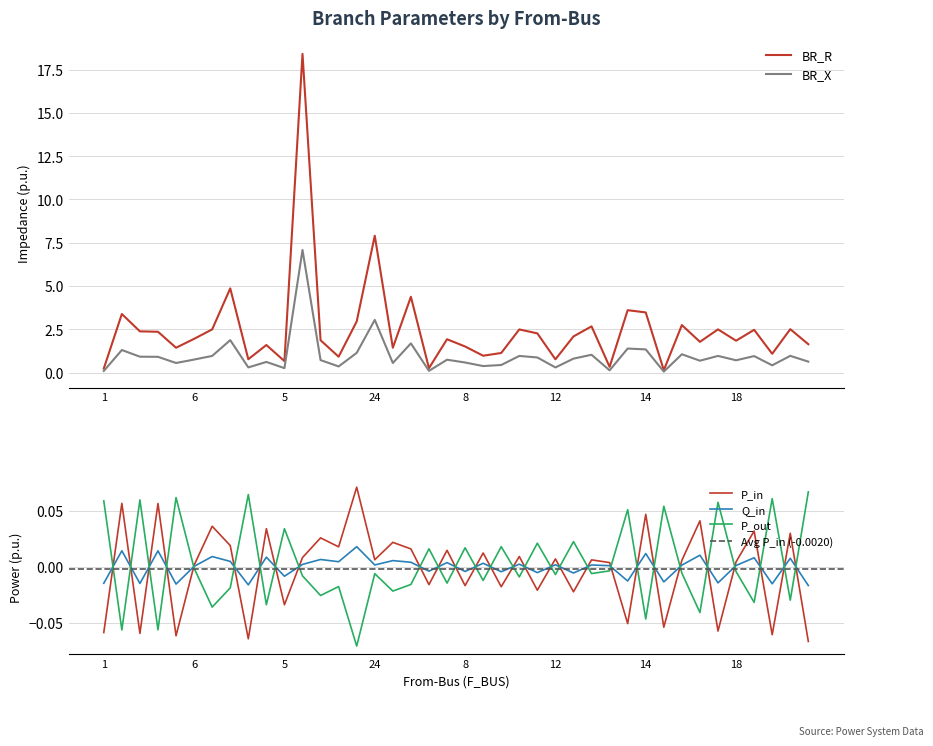

Which series has the widest spread of values?

BR_R